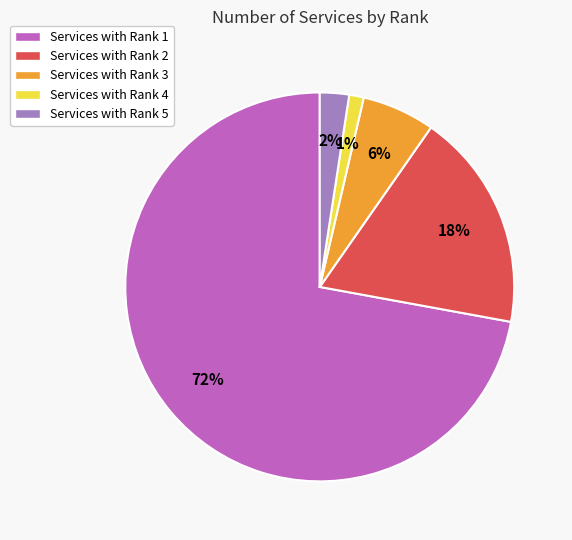

Rank the categories by value from lowest to highest.

Services with Rank 4, Services with Rank 5, Services with Rank 3, Services with Rank 2, Services with Rank 1